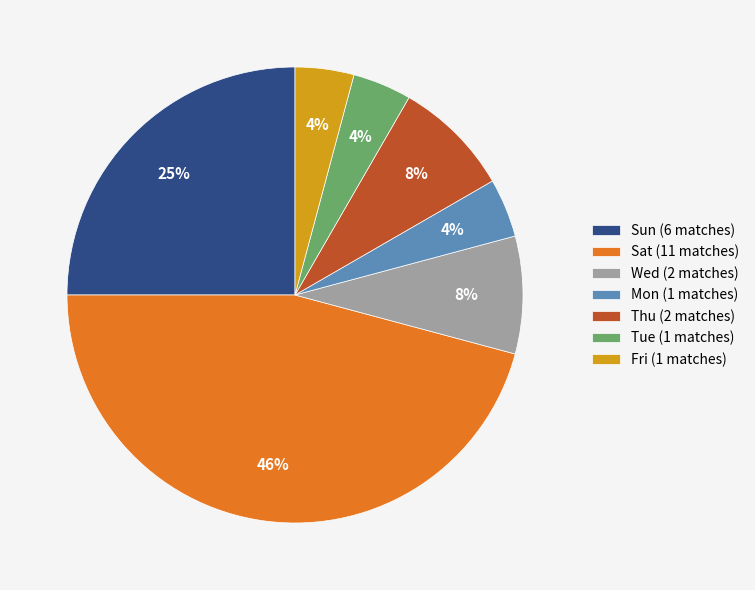

What is the largest slice in the pie chart?

Sat